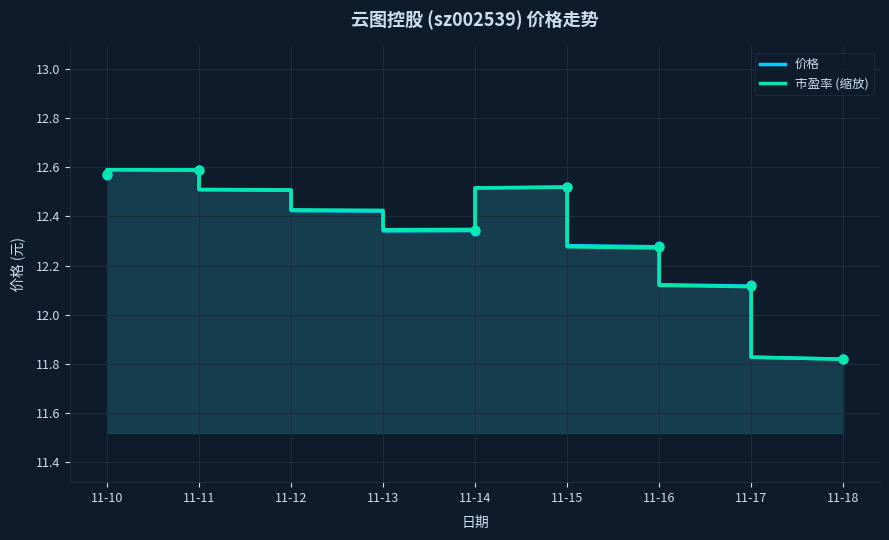

What are all the series names shown in the legend?

价格, 市盈率